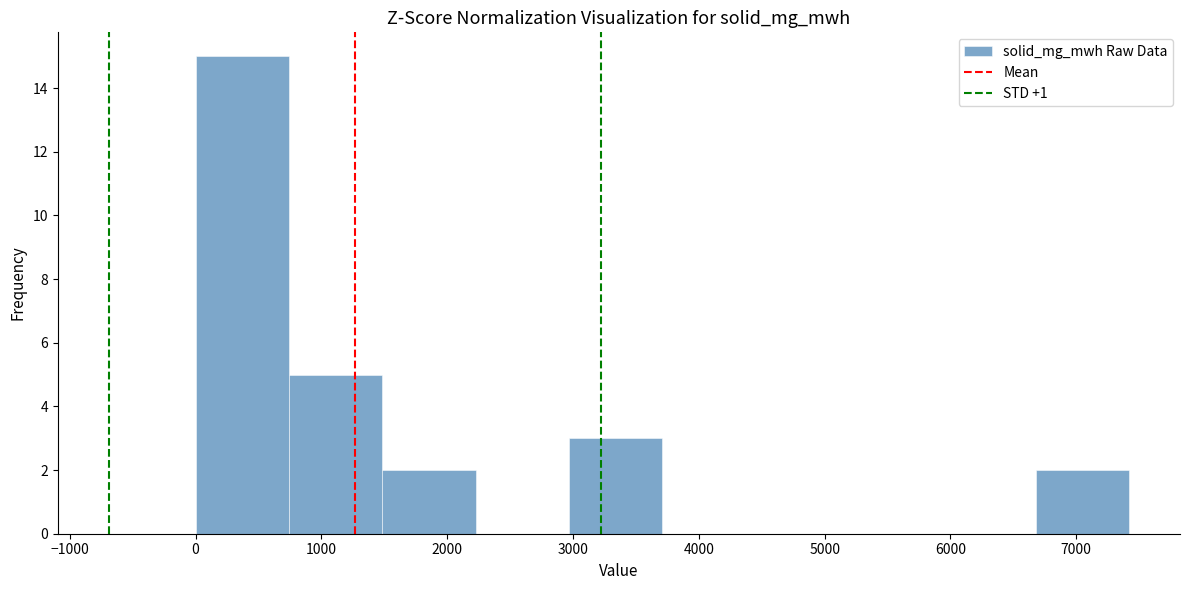

Reading left to right, list every bar in this chart as the range it spans on the x-axis followed by its height. Neither the bar edges nor the heights are printed on the chart, so give them approximately, as read against the axes.

0 to 700: 15
700 to 1500: 5
1500 to 2200: 2
2200 to 3000: 0
3000 to 3700: 3
3700 to 4500: 0
4500 to 5200: 0
5200 to 5900: 0
5900 to 6700: 0
6700 to 7400: 2